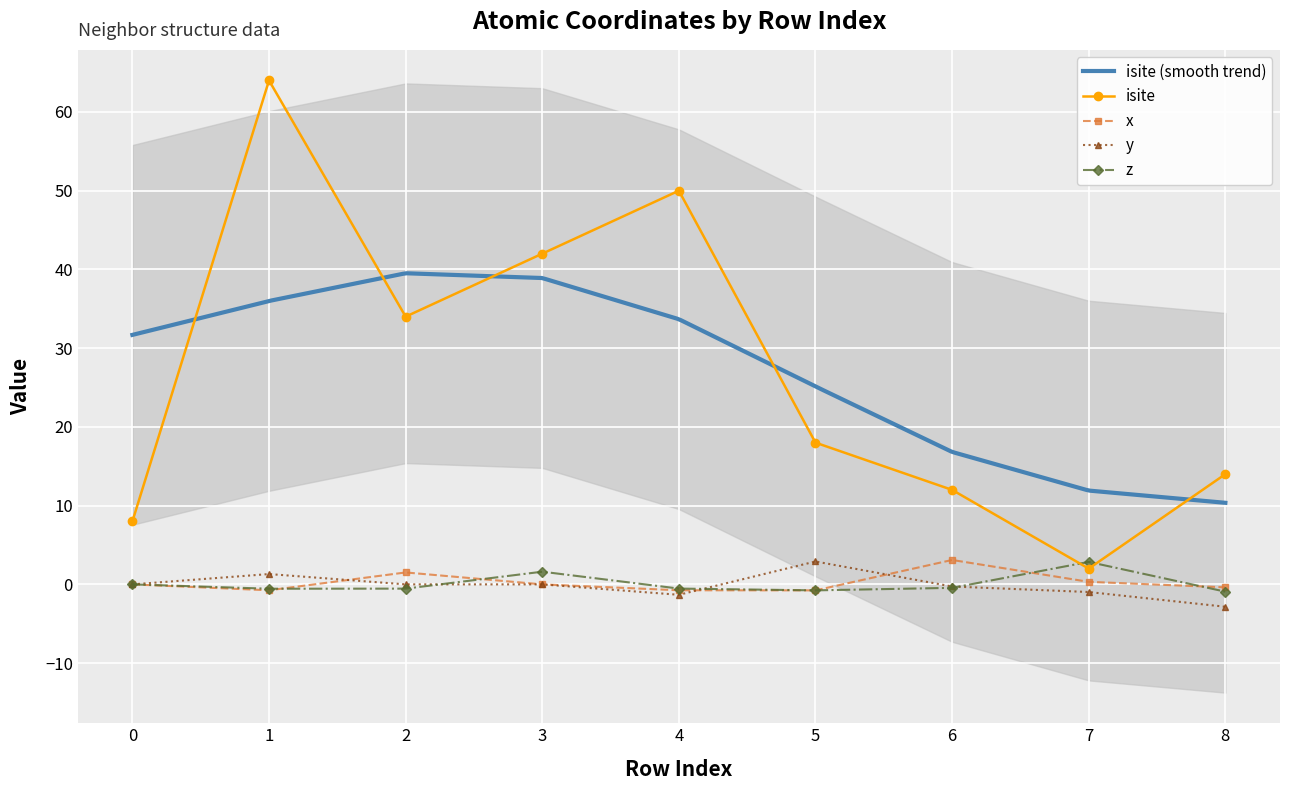

How many intersections are there between z and y?

3